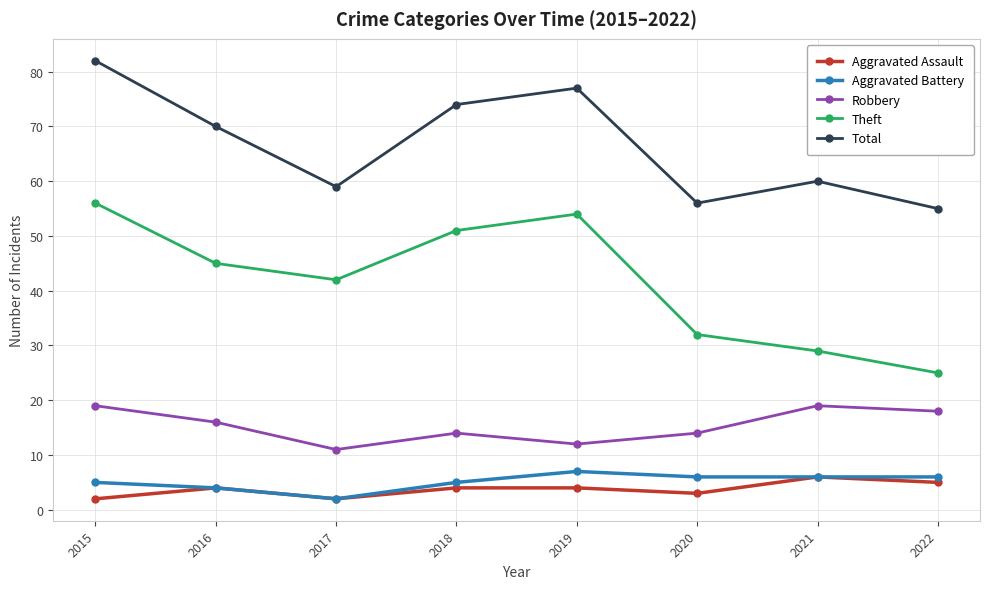

What is the smallest value displayed?

2